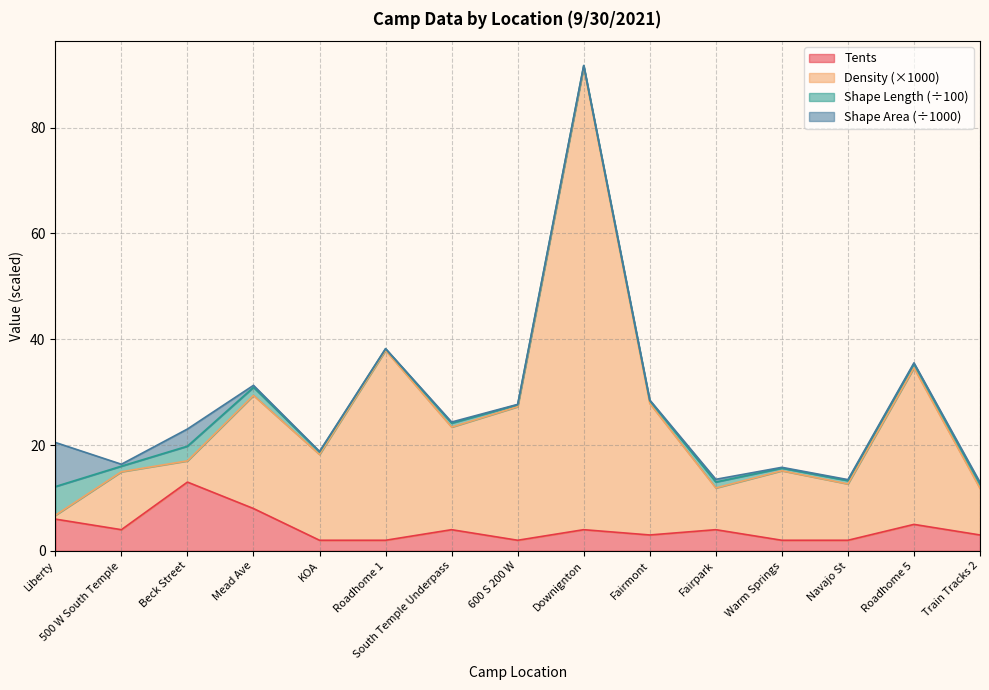

True or false: Tents has a value of 1.2 at Roadhome 5.

False